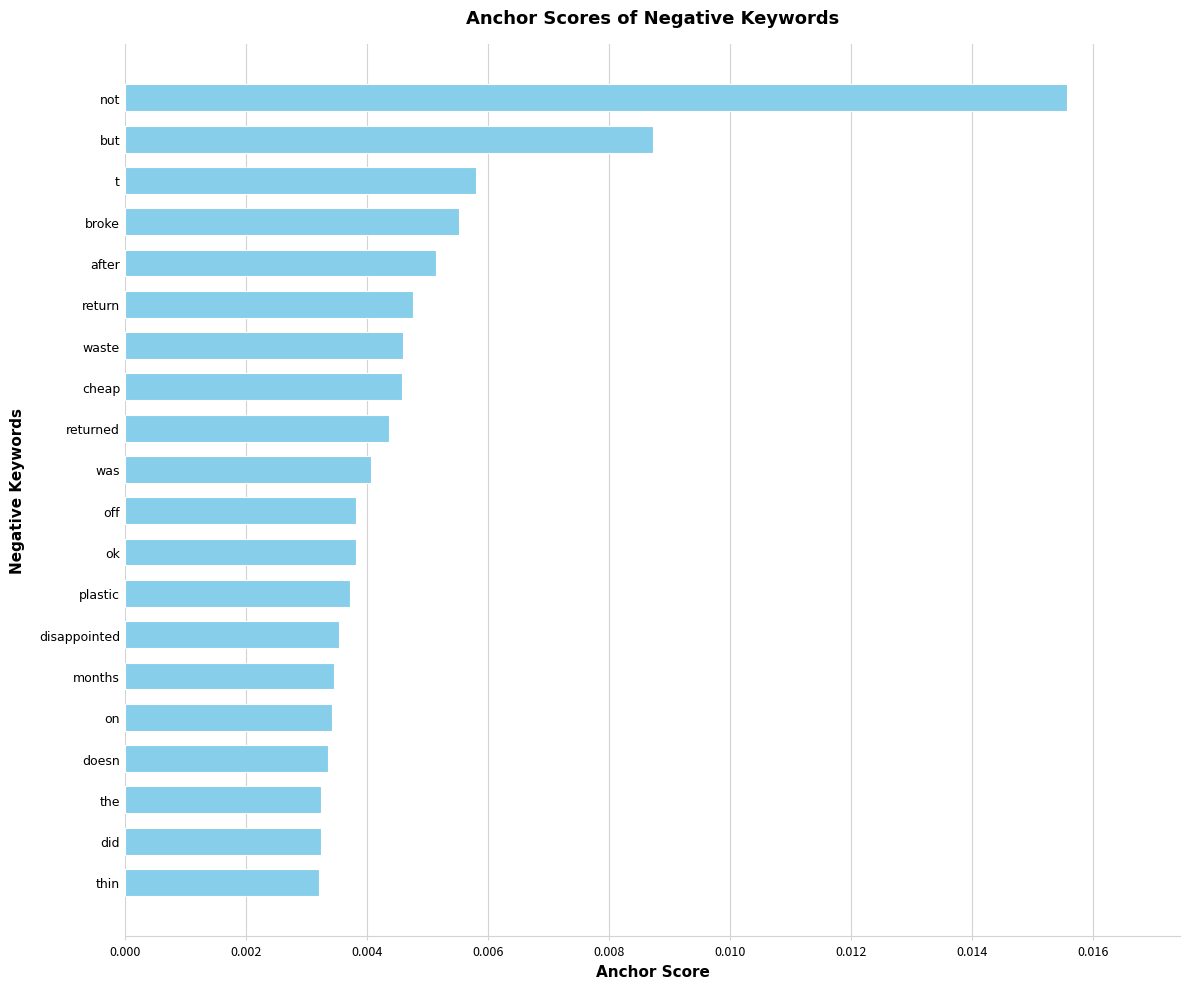

How many bars are there in total?

20